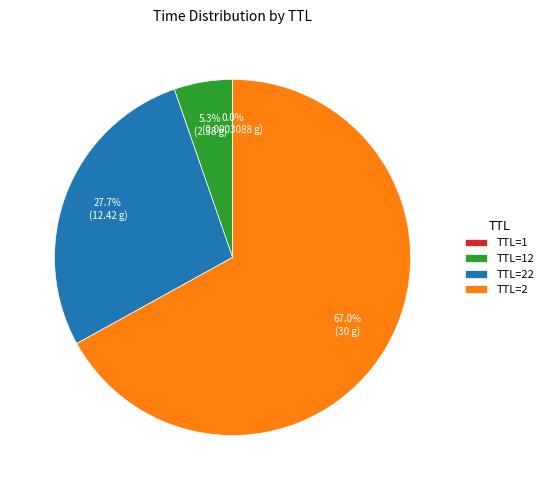

What percentage is NOT represented by TTL=2?

33.0%